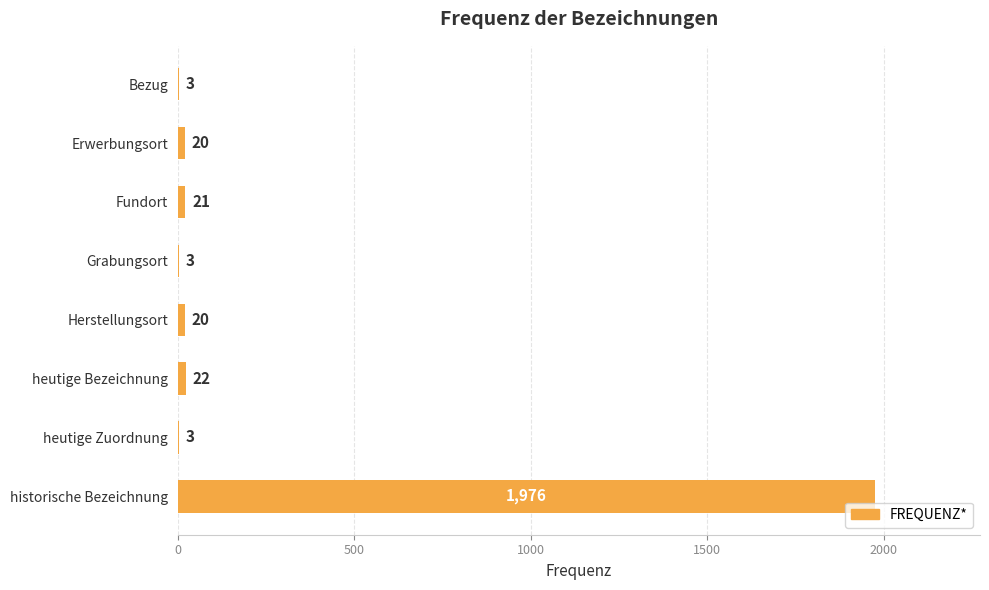

What is the sum of all values?

2068